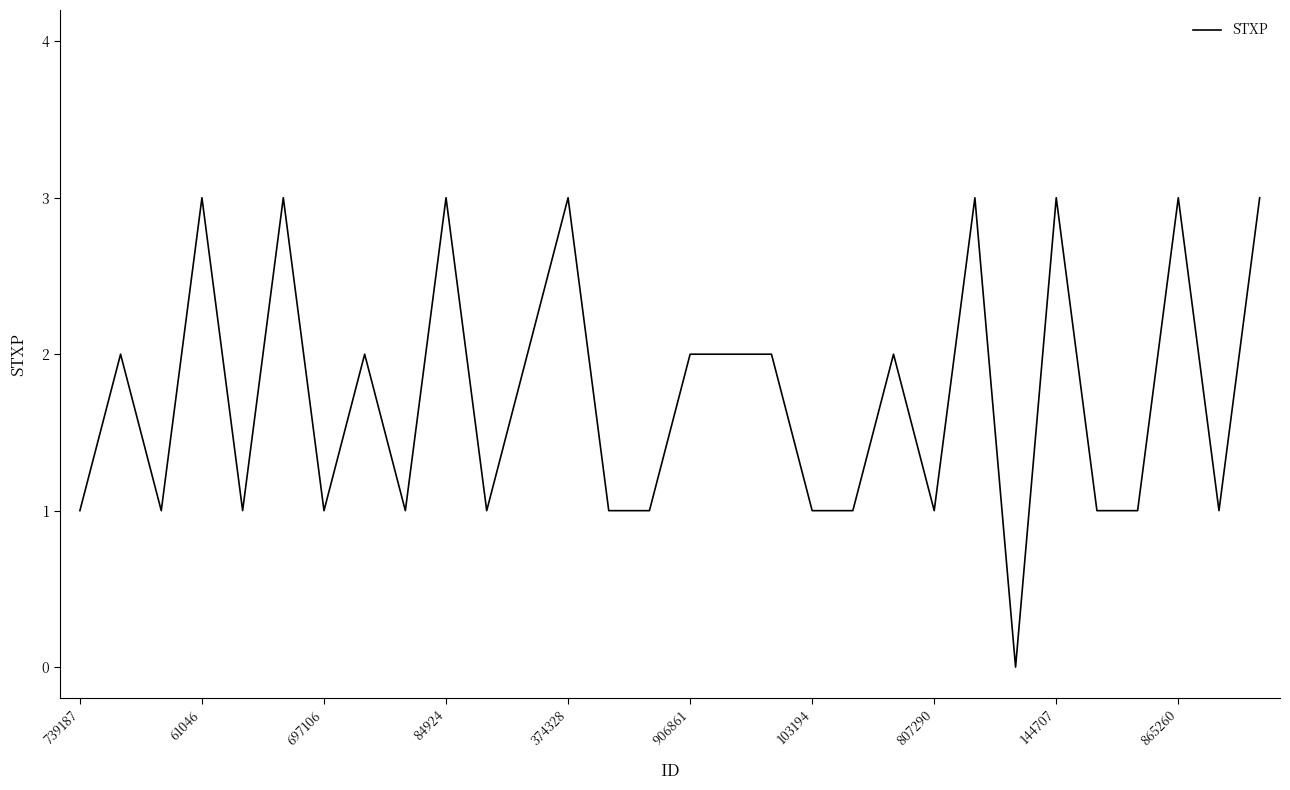

What is the maximum value shown in the chart?

3